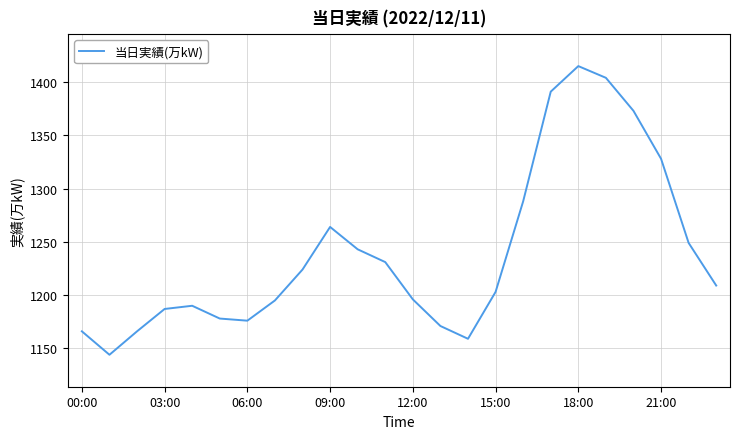

What is the minimum value shown in the chart?

1144